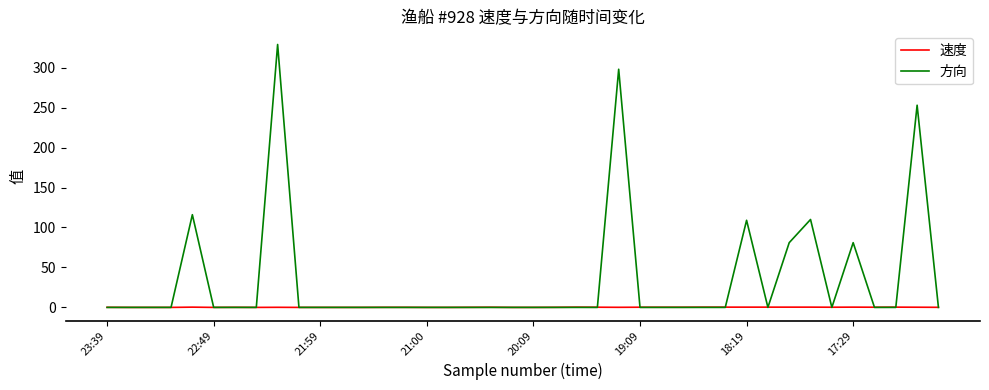

Rank the series by their average value, from highest to lowest.

方向, 速度